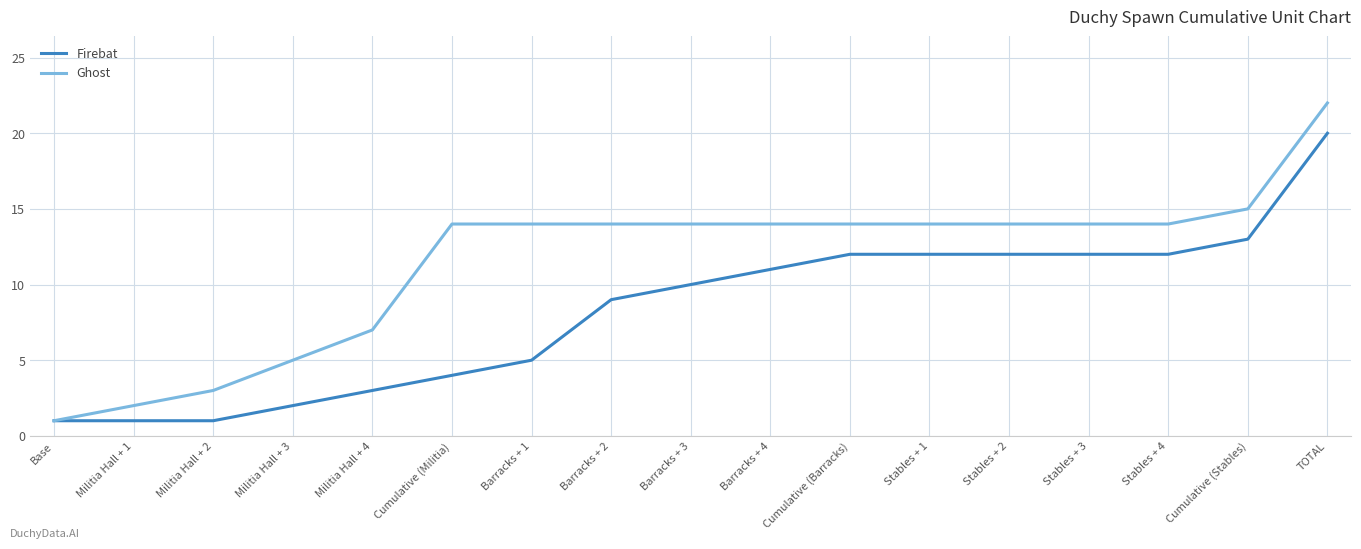

At Cumulative (Militia), list the series in order from largest to smallest.

Ghost, Firebat